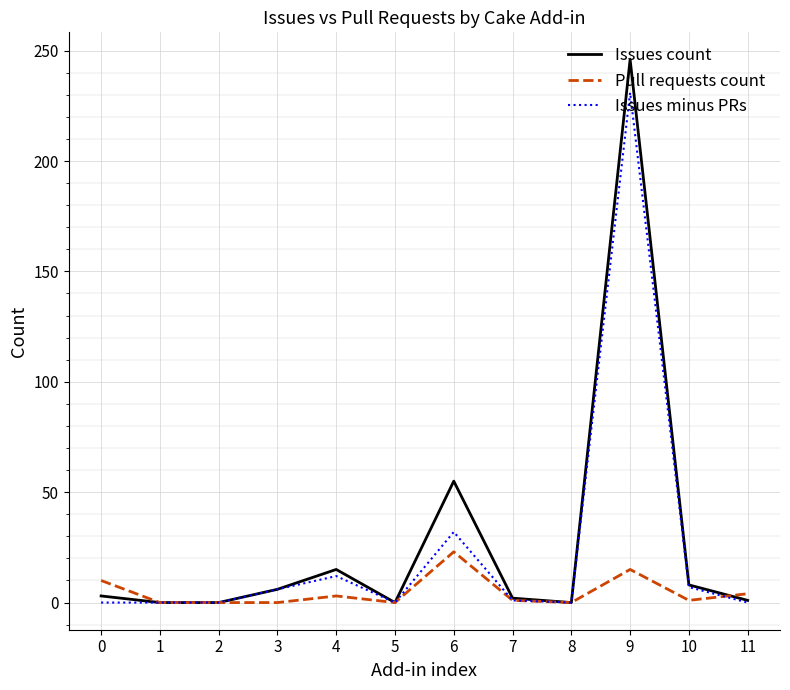

What is the sum of the Issues minus PRs values at 3 and 4?

18